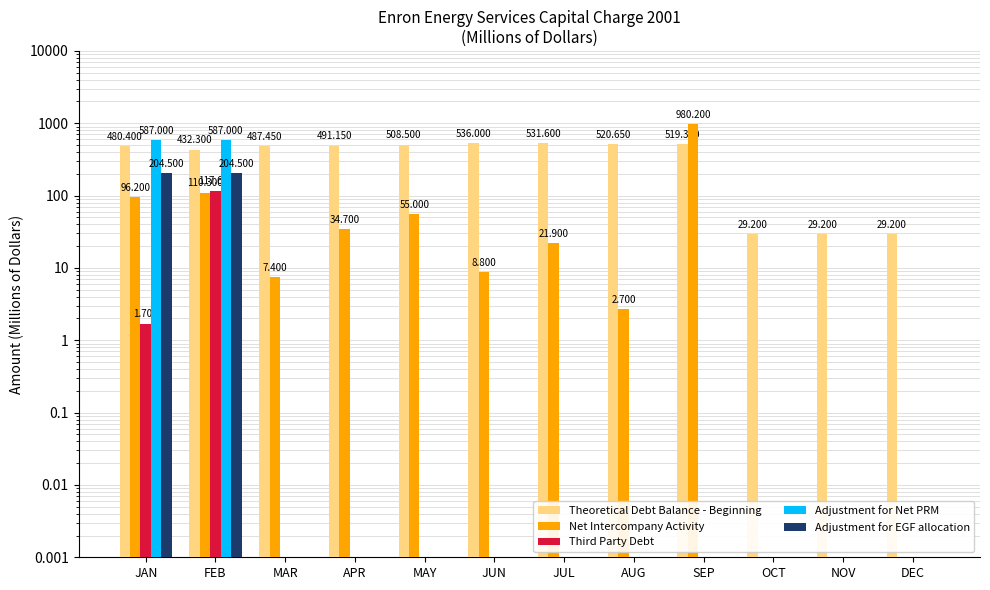

What is the spread (max minus min) of values at JUN?

536.0